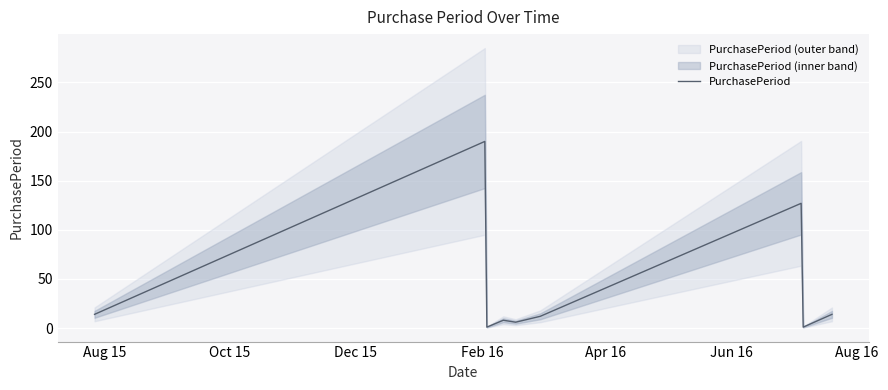

What is the smallest value displayed?

1